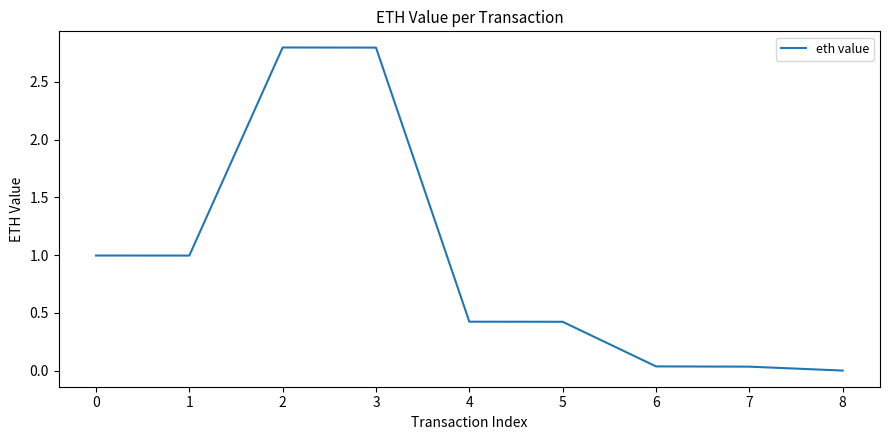

What is the change in value from 1 to 4?

-0.6